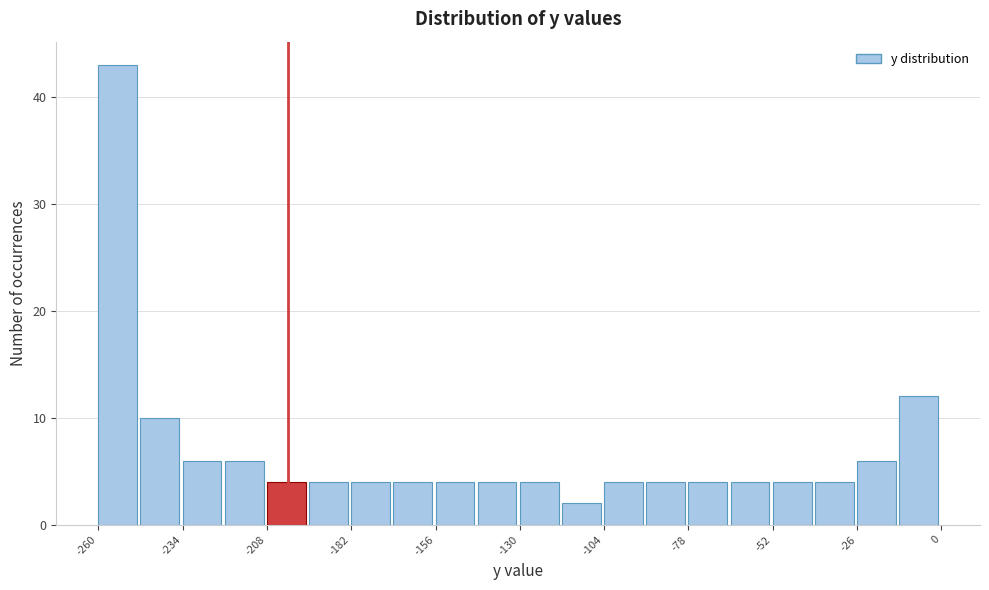

Around what value on the x-axis is the tallest bar? Give the approximate position of its centre, as read against the axis.

-255